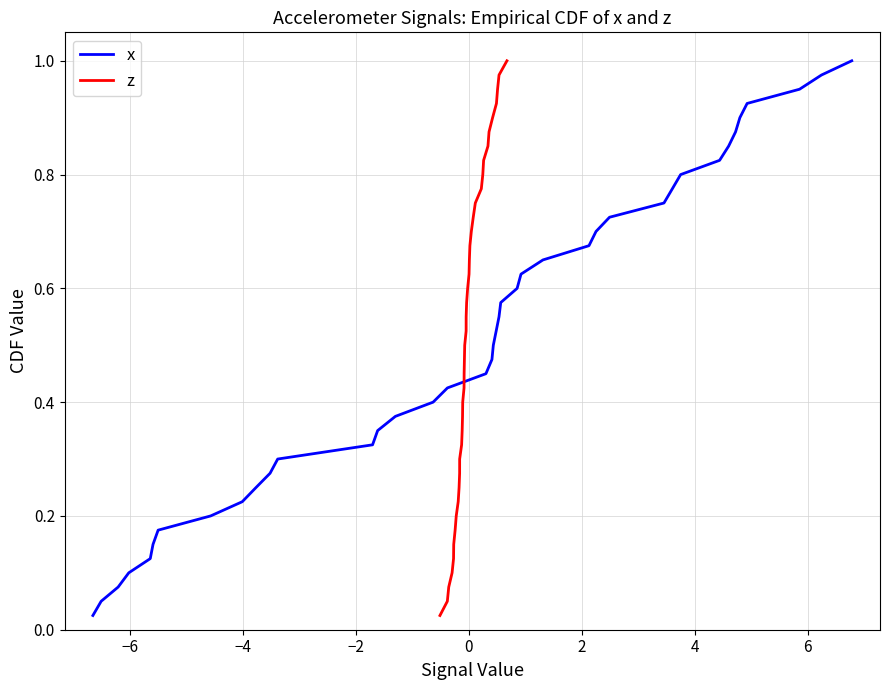

Which series has the largest total across all categories?

x